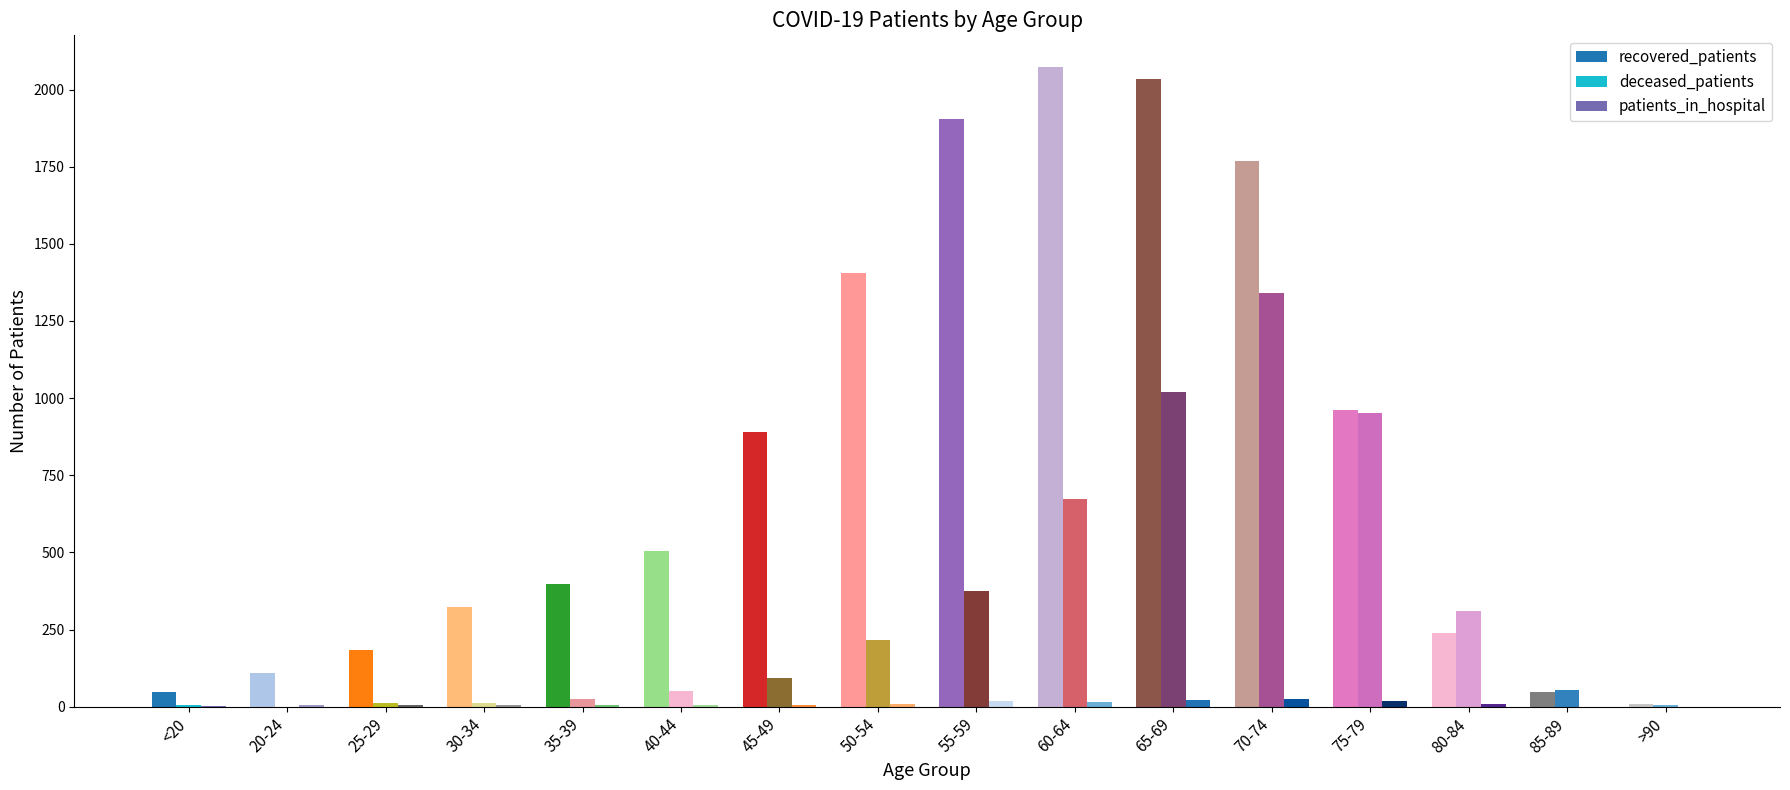

At which label does patients_in_hospital reach its minimum?

85-89